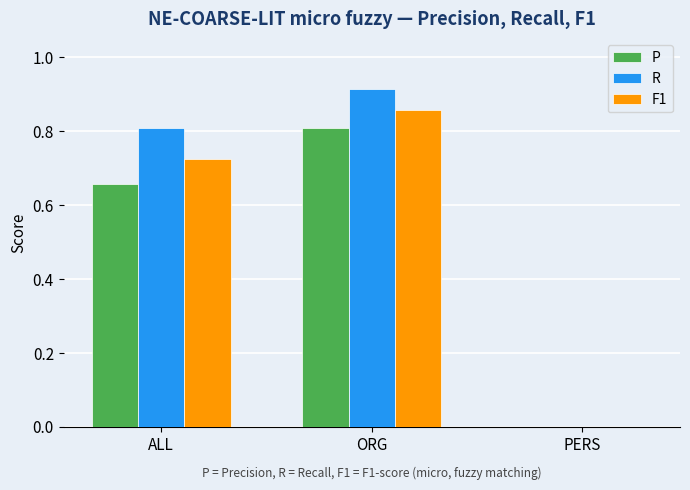

What is the sum of the R values at ALL and PERS?

0.8